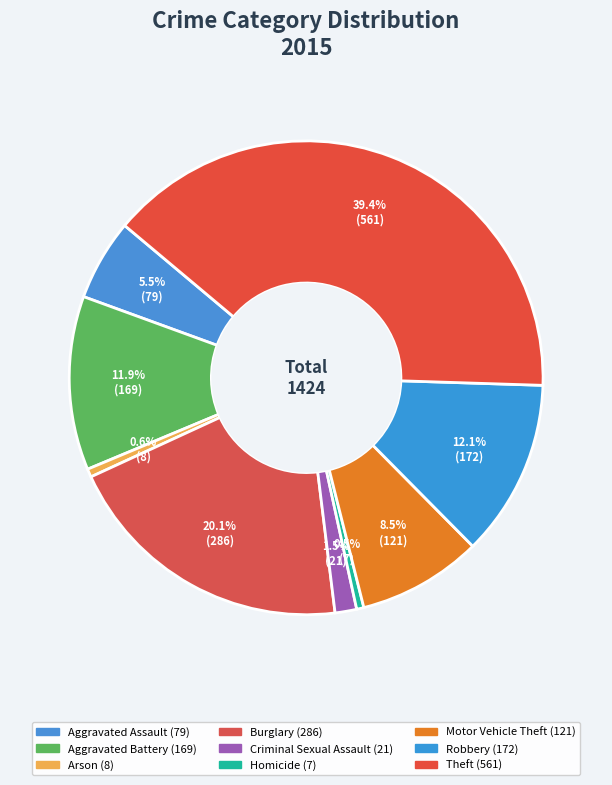

How many slices are in this pie chart?

9